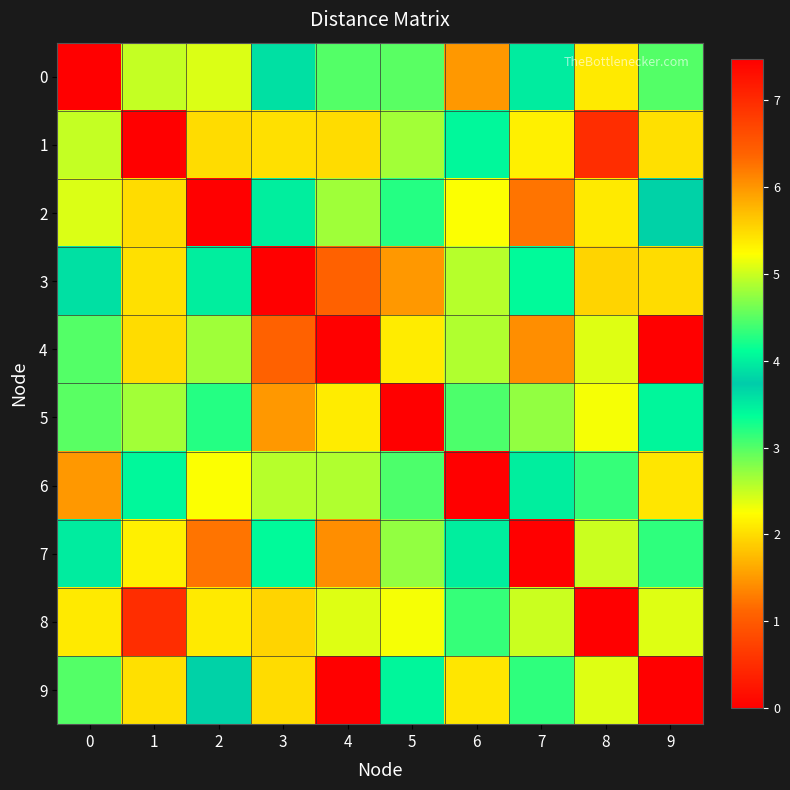

Reading left to right, extract all data points from this chart.

0: 0=0.0	1=2.5	2=2.4	3=3.6	4=3.0	5=3.0	6=1.5	7=3.5	8=2.1	9=4.5
1: 0=2.5	1=0.0	2=2.0	3=2.0	4=5.5	5=2.6	6=3.4	7=2.1	8=0.5	9=2.0
2: 0=2.4	1=2.0	2=0.0	3=4.0	4=4.8	5=4.3	6=2.3	7=1.2	8=2.1	9=3.7
3: 0=3.6	1=2.0	2=4.0	3=0.0	4=6.4	5=1.5	6=4.9	7=4.1	8=1.9	9=2.0
4: 0=3.0	1=5.5	2=4.8	3=6.4	4=0.0	5=5.4	6=2.6	7=6.0	8=5.1	9=7.5
5: 0=3.0	1=2.6	2=4.3	3=1.5	4=5.4	5=0.0	6=4.5	7=4.8	8=2.3	9=3.4
6: 0=1.5	1=3.4	2=2.3	3=4.9	4=2.6	5=4.5	6=0.0	7=3.5	8=3.1	9=5.4
7: 0=3.5	1=2.1	2=1.2	3=4.1	4=6.0	5=4.8	6=3.5	7=0.0	8=2.5	9=3.2
8: 0=2.1	1=0.5	2=2.1	3=1.9	4=5.1	5=2.3	6=3.1	7=2.5	8=0.0	9=2.4
9: 0=4.5	1=2.0	2=3.7	3=2.0	4=7.5	5=3.4	6=5.4	7=3.2	8=2.4	9=0.0